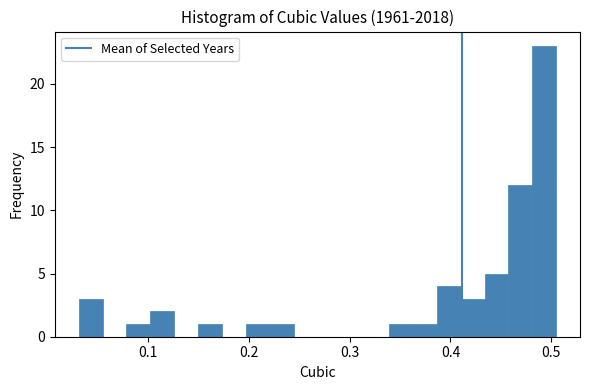

Read against the x-axis, roughly where is the centre of the tallest bar?

0.49